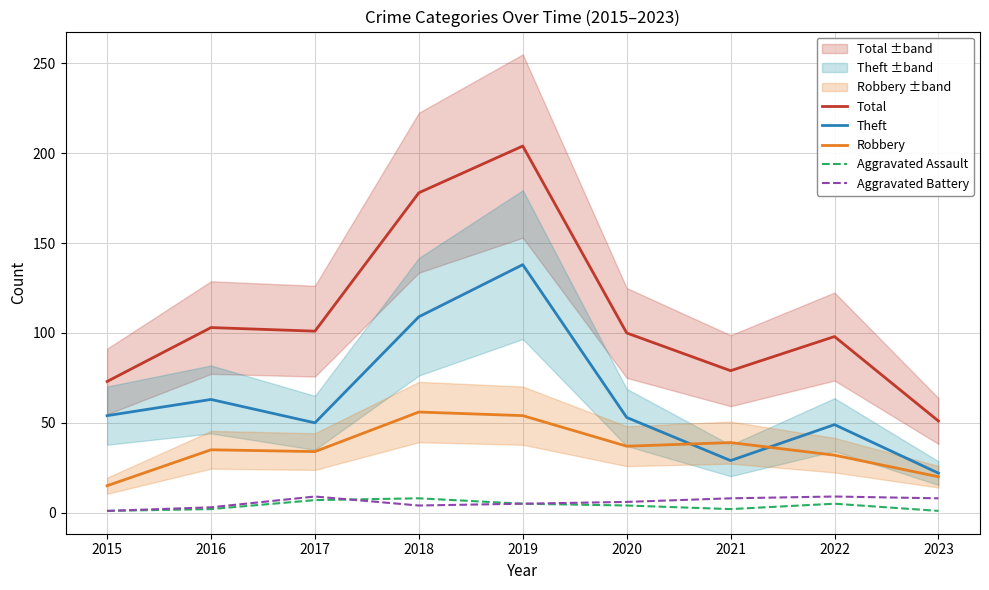

What is the difference between the second highest and second lowest values in the Total series?

105